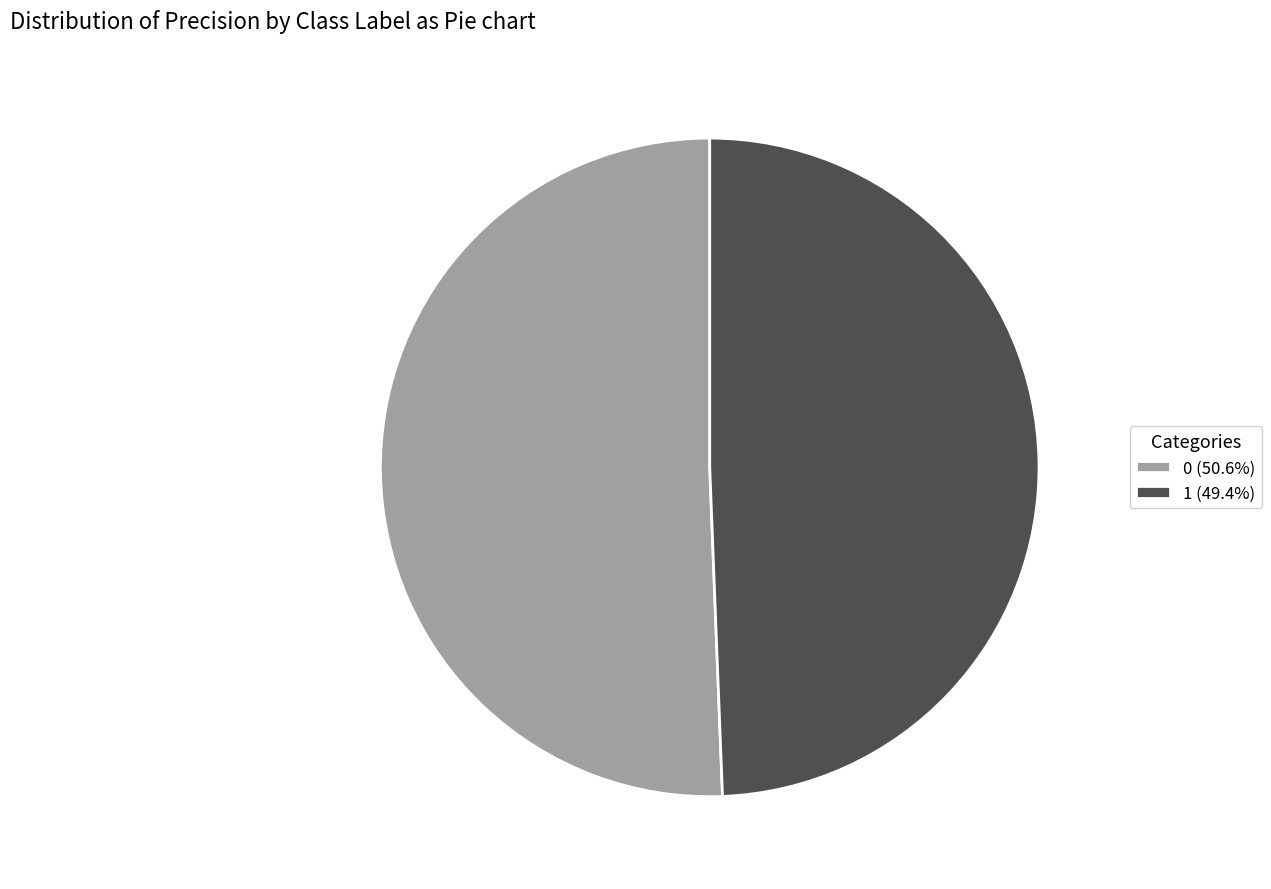

Is it true that 1 is 63% of the pie?

False